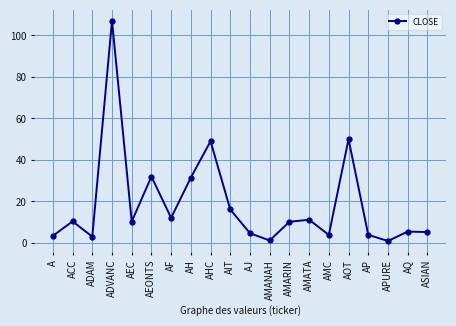

At which label is the value closest to 53?

AOT